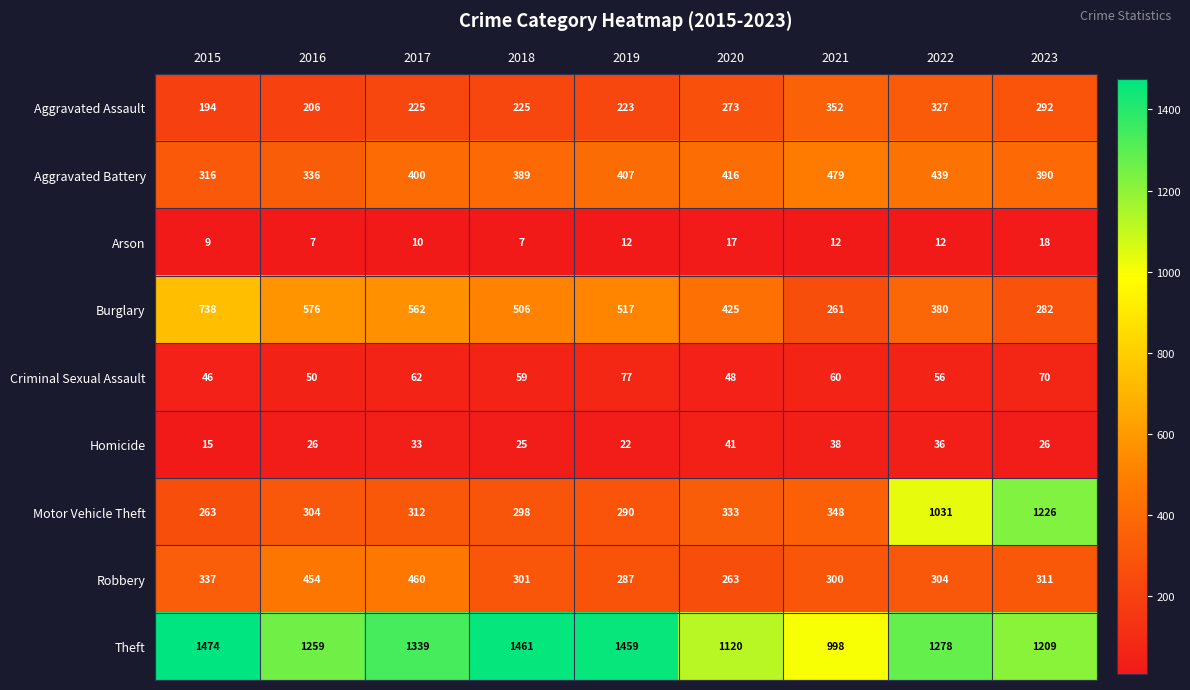

What is the sum of the Homicide values at 2015 and 2020?

56